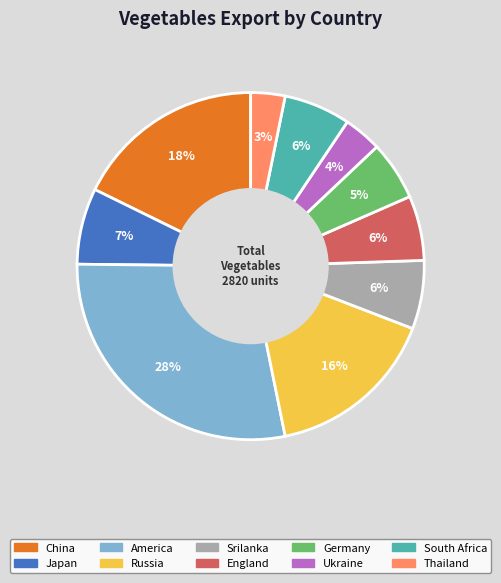

Does America account for over 50% of the chart?

No